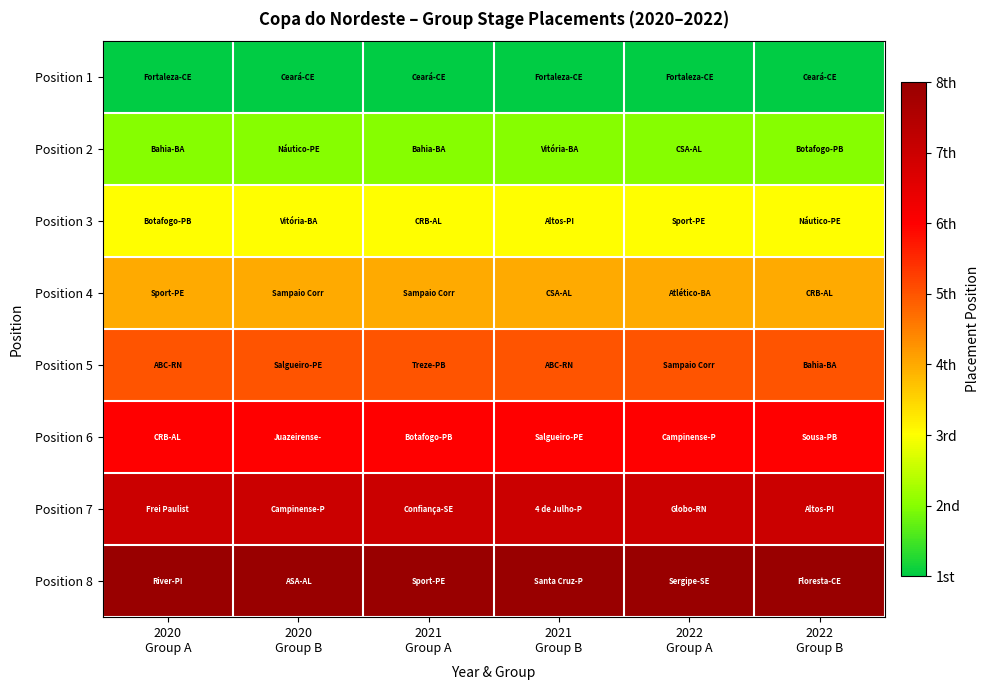

Which series changed the most between 2020 Group A and 2021 Group A?

Position 1